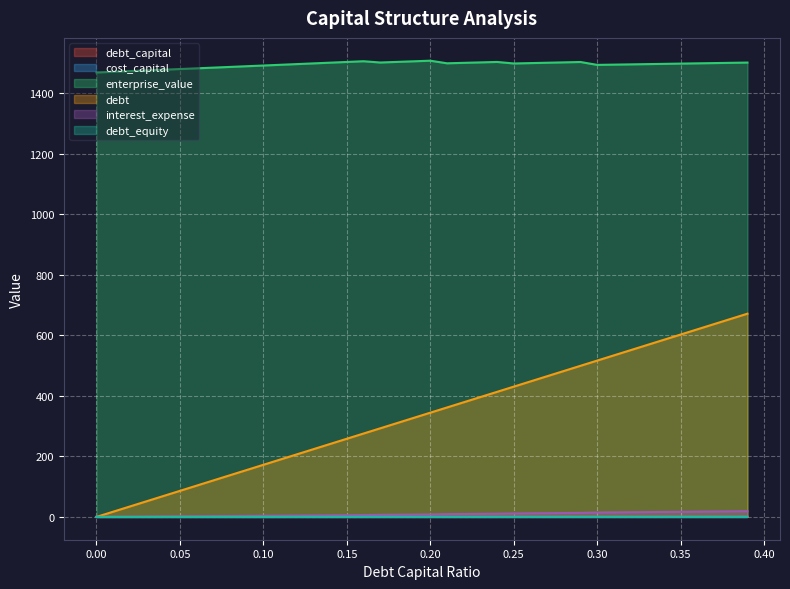

What are all the series names shown in the legend?

debt_capital, cost_capital, enterprise_value, debt, interest_expense, debt_equity